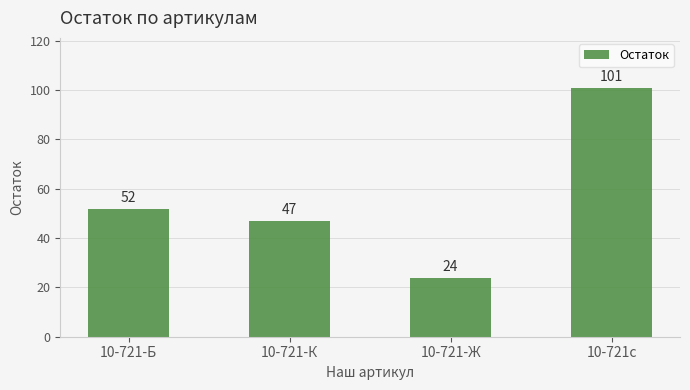

The value at 10-721-Б is 21. True or false?

False